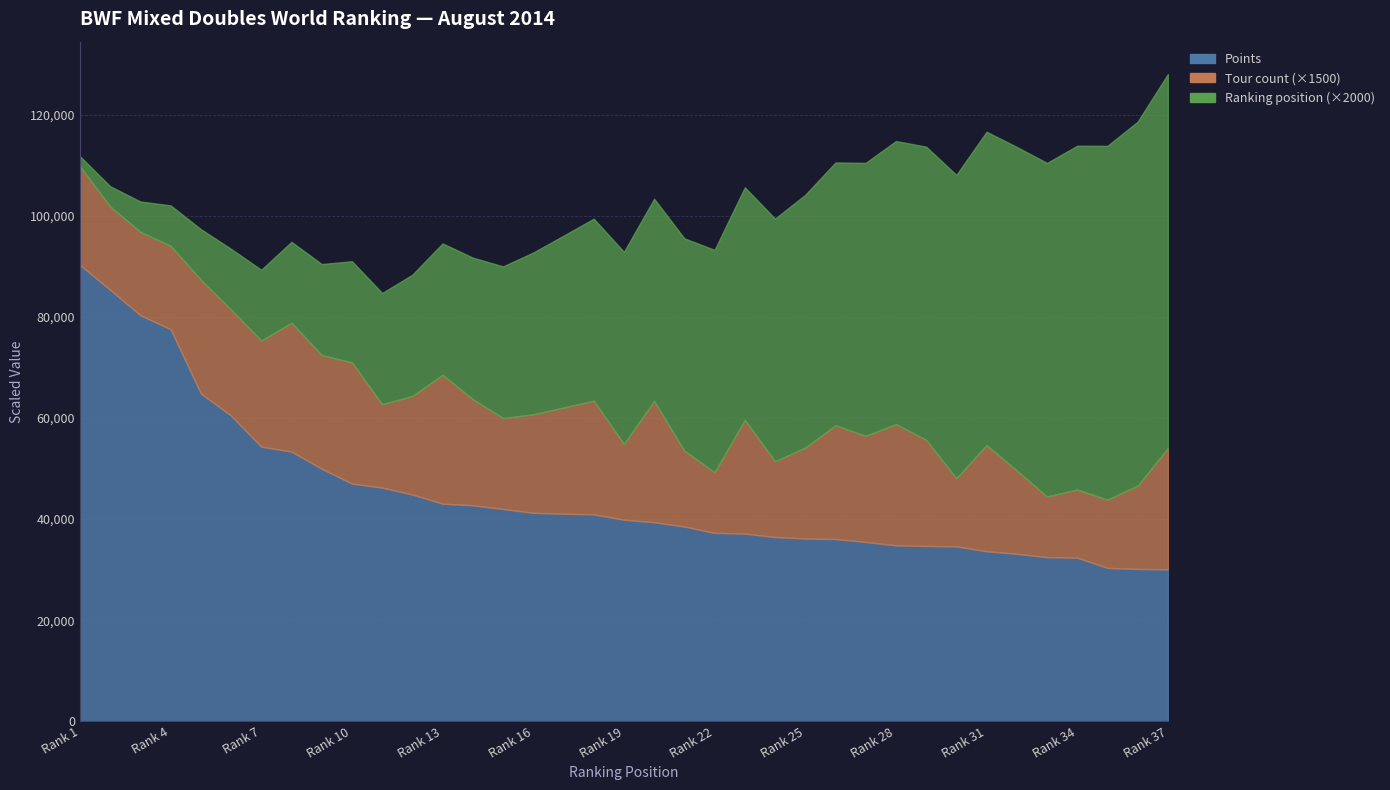

Which series has the largest total across all categories?

Points